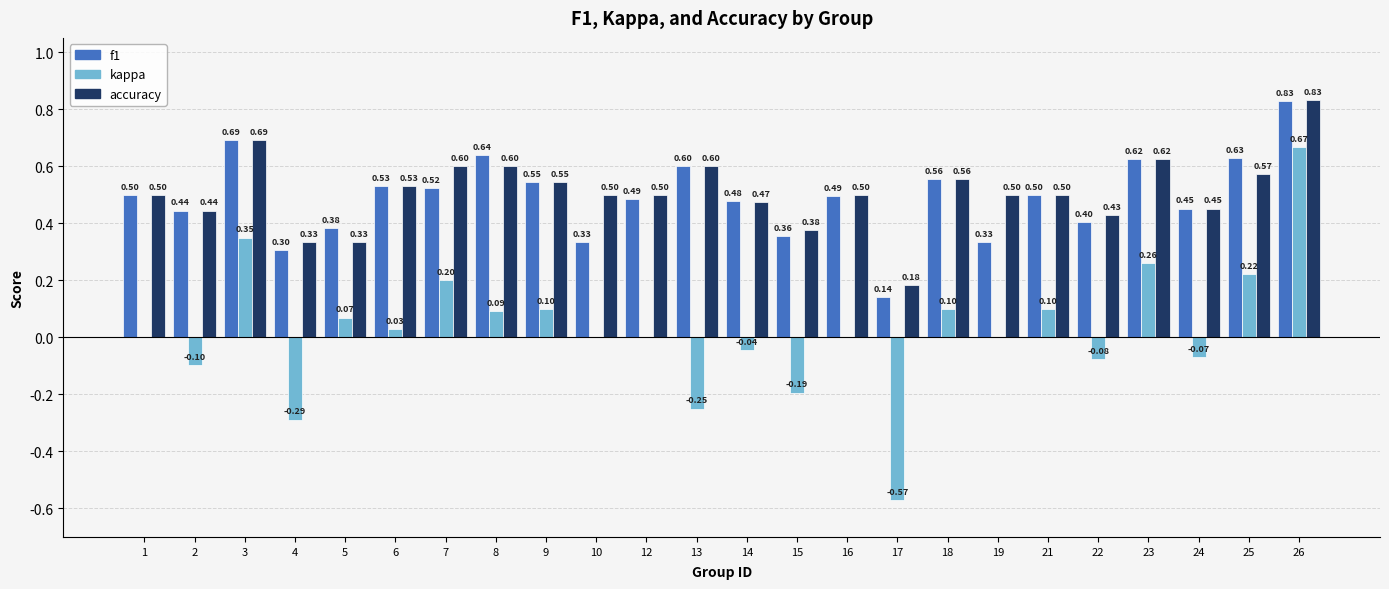

What is the sum of all f1 values?

11.8